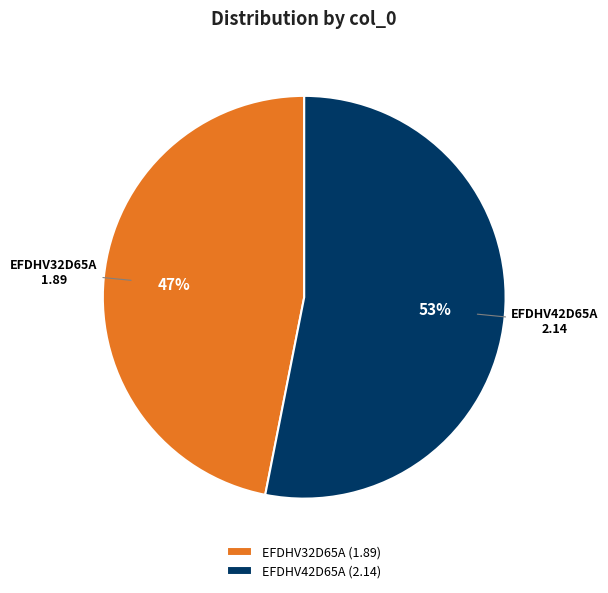

True or false: EFDHV42D65A accounts for 53% of the total.

True